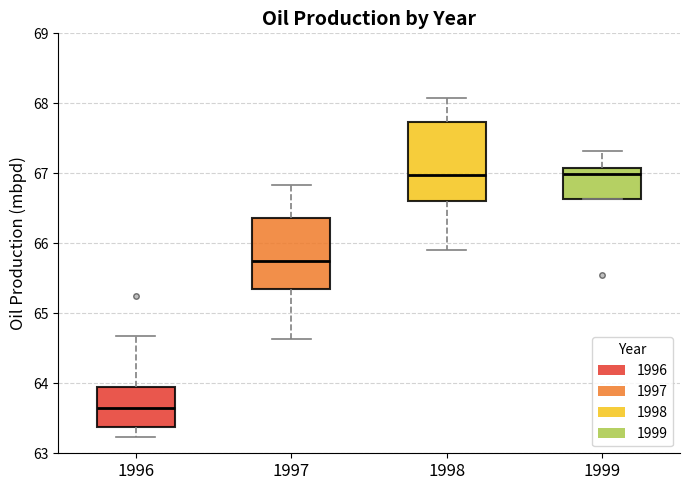

Reading left to right, read every box against the y-axis: the position of its median line, the range the box covers, and the ends of its whiskers. The values are not printed on the chart, so give them approximately, as read against the axis.

1996: median 63.6, box 63.4 to 63.9, whiskers 63.2 to 64.7
1997: median 65.7, box 65.3 to 66.4, whiskers 64.6 to 66.8
1998: median 67.0, box 66.6 to 67.7, whiskers 65.9 to 68.1
1999: median 67.0, box 66.6 to 67.1, whiskers 66.6 to 67.3